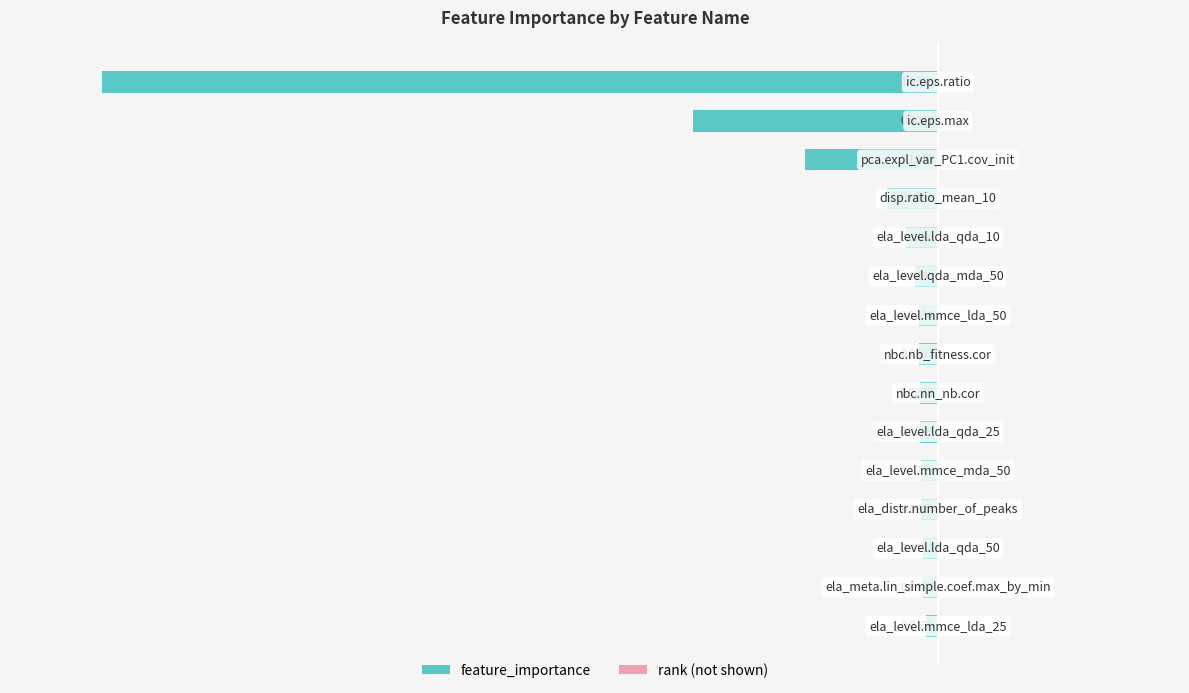

What is the difference between the second highest and minimum values?

1.0